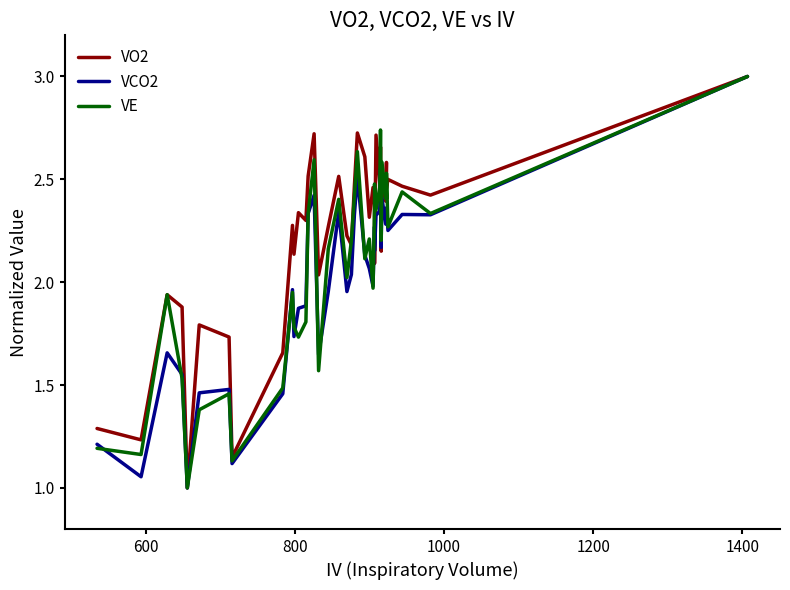

True or false: VCO2 and VO2 intersect in this chart.

True